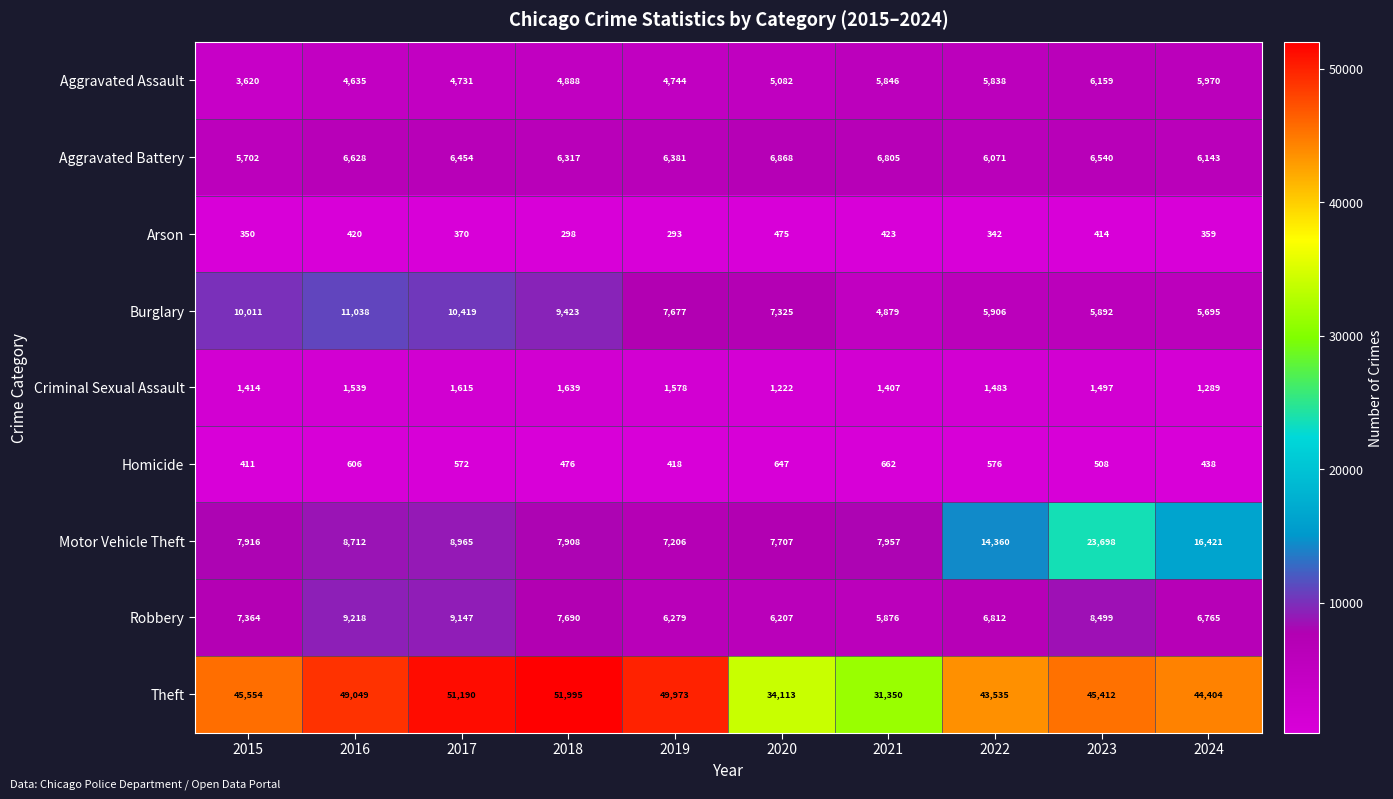

At how many categories does at least one series exceed 35781?

8